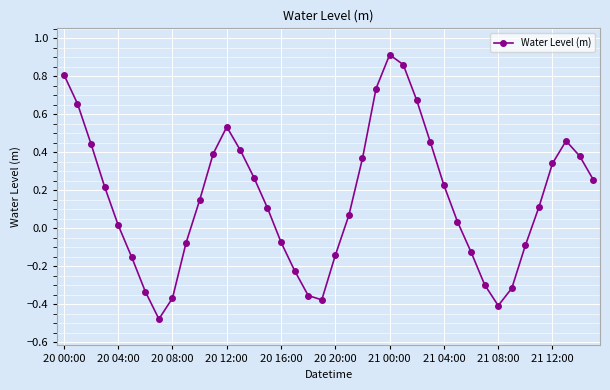

How many distinct data groups are displayed?

1